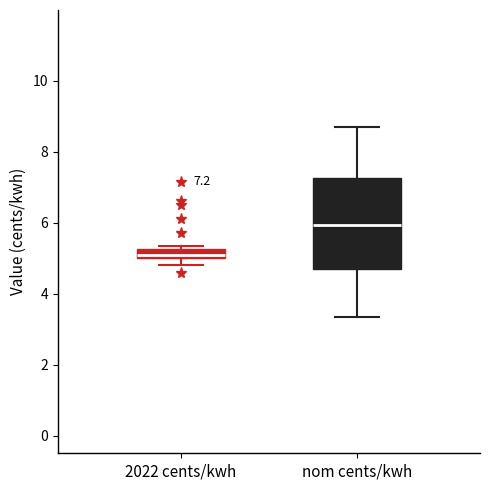

Comparing the boxes themselves (not the whiskers), which one is the tallest?

nom cents/kwh